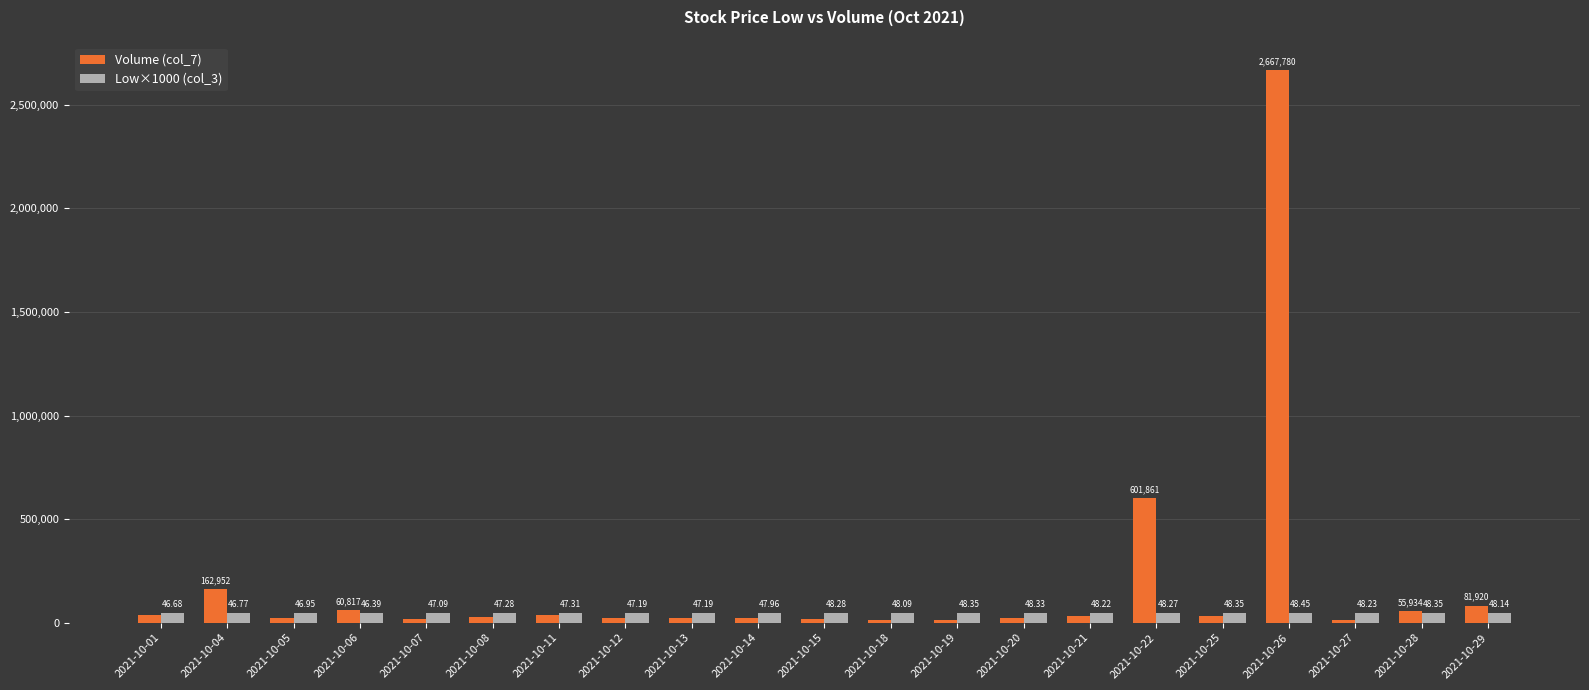

How many groups of bars are there?

21